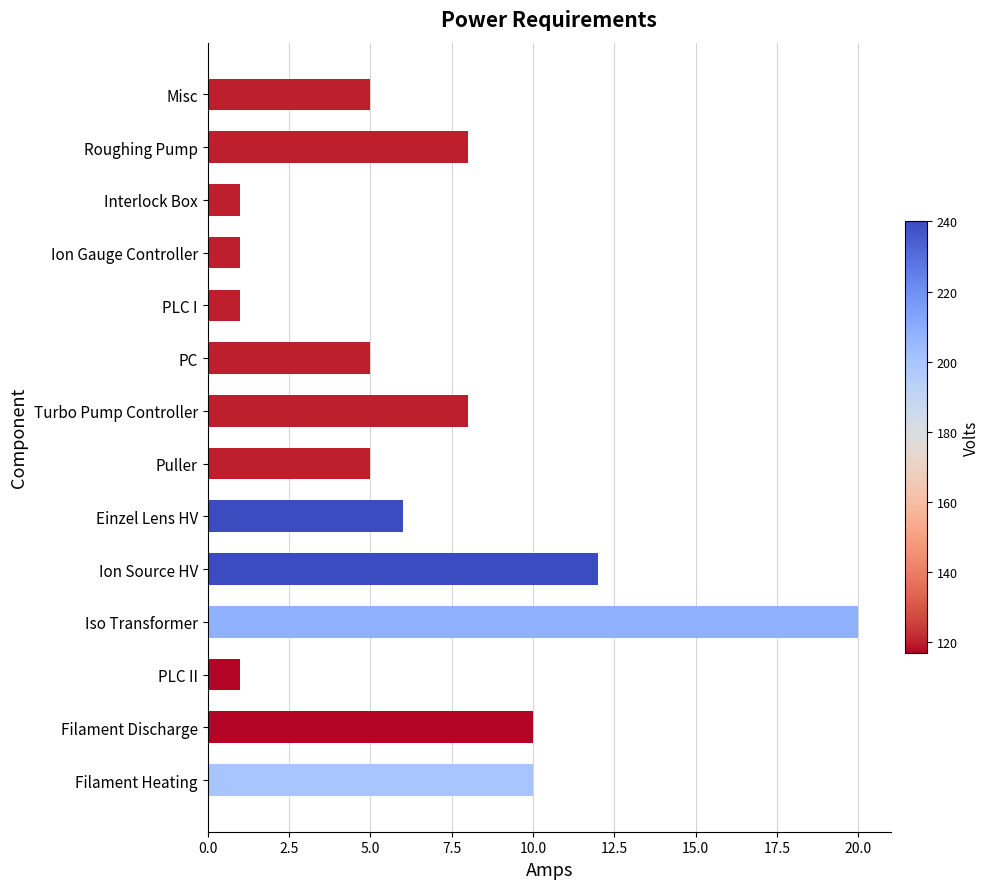

Which label corresponds to the largest value in the chart?

Iso Transformer